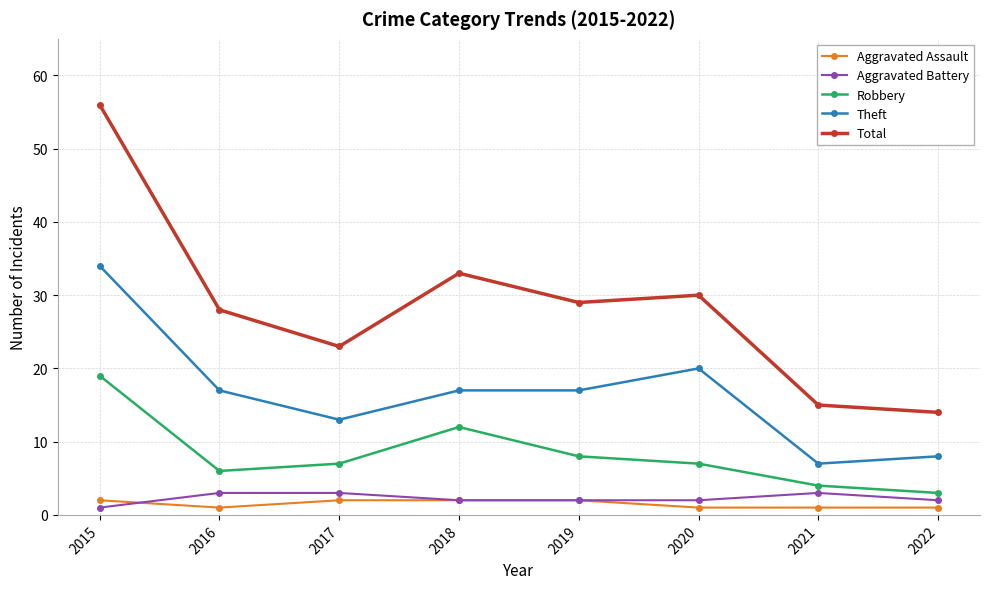

True or false: Total and Aggravated Battery cross at least once.

False